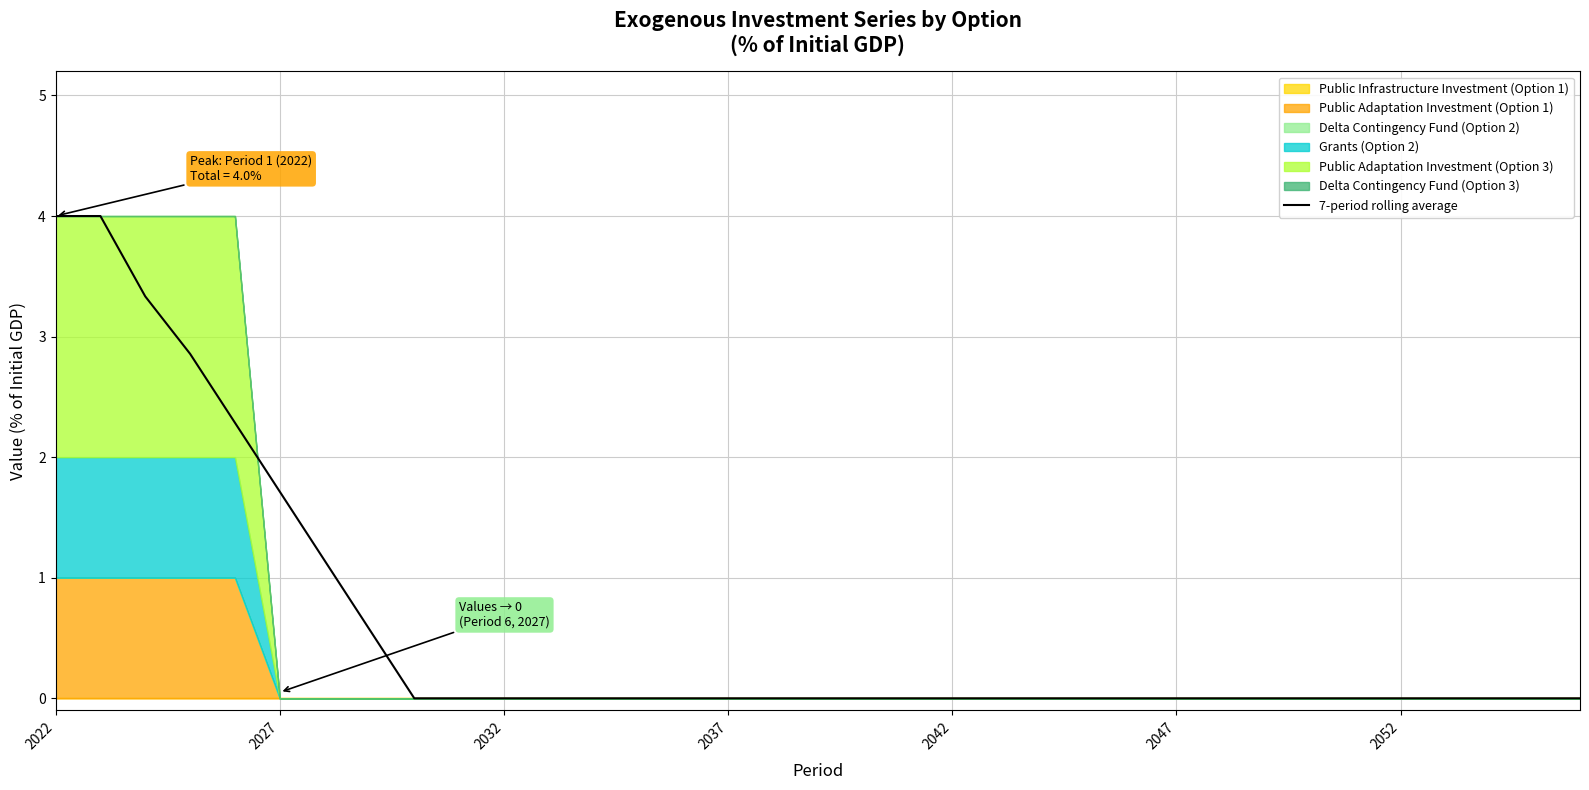

Does the chart have visible grid lines?

Yes